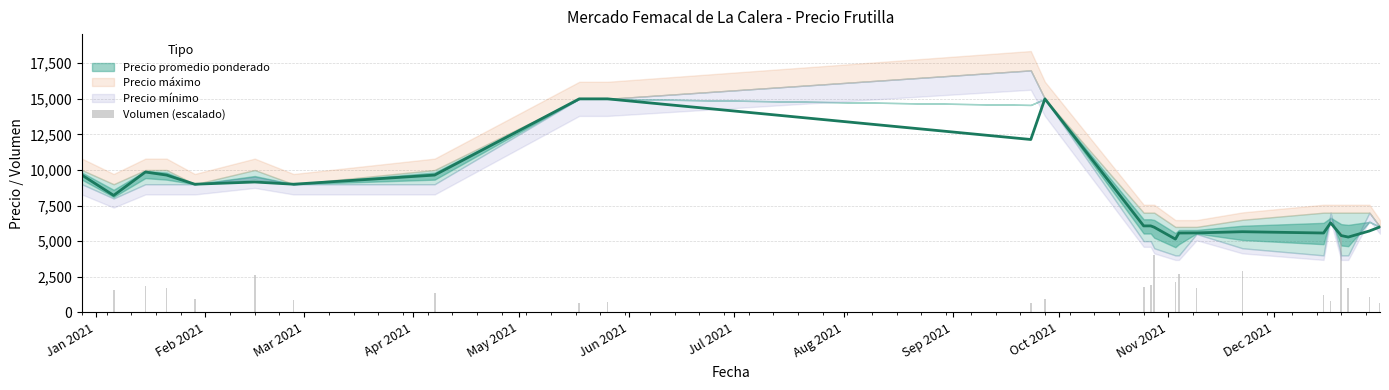

The value at 16 is 1505.5. True or false?

False